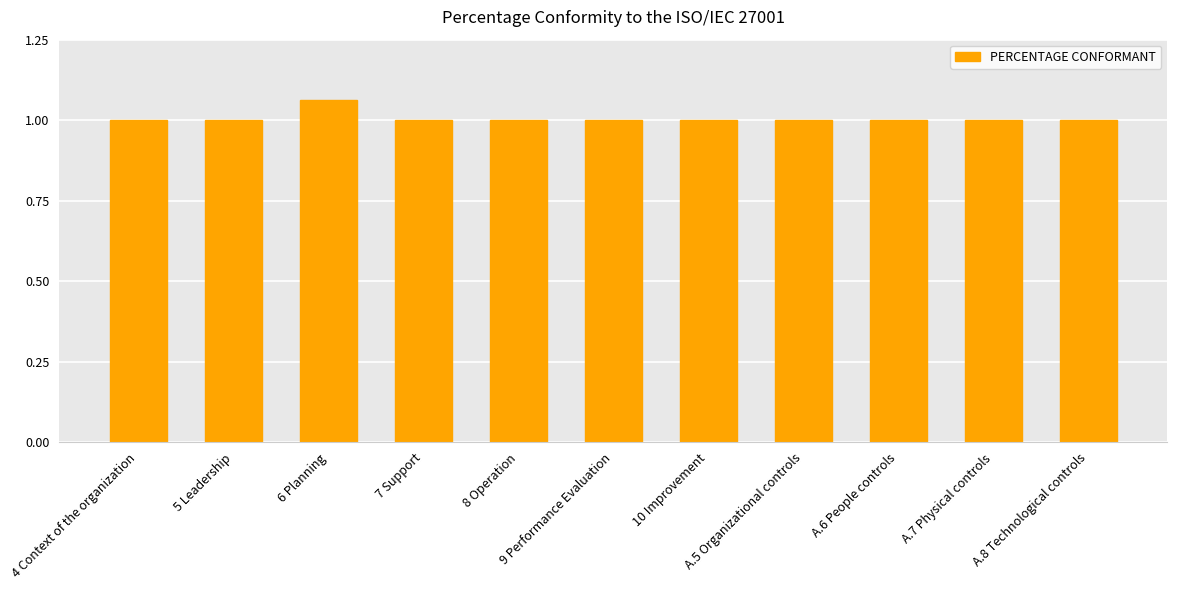

What position from the right is A.8 Technological controls?

1